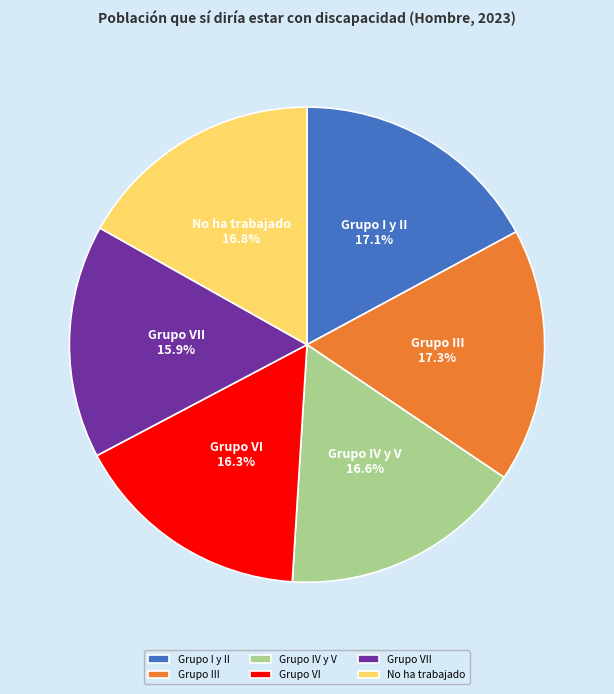

Between Grupo III and Grupo VI, which is larger?

Grupo III